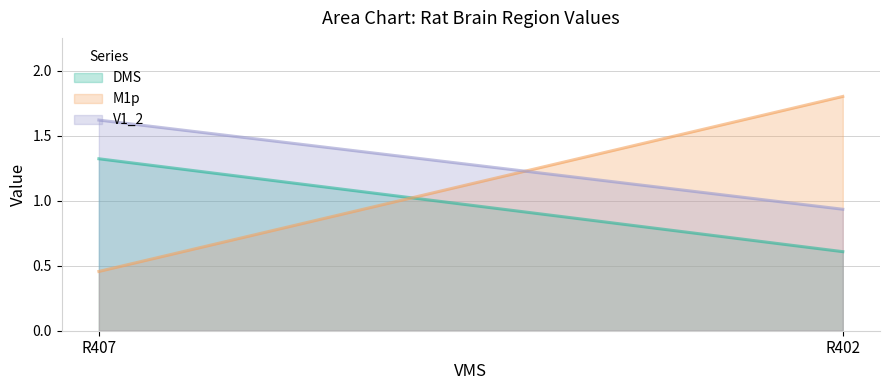

Rank the series at R402 from lowest to highest value.

DMS, V1_2, M1p